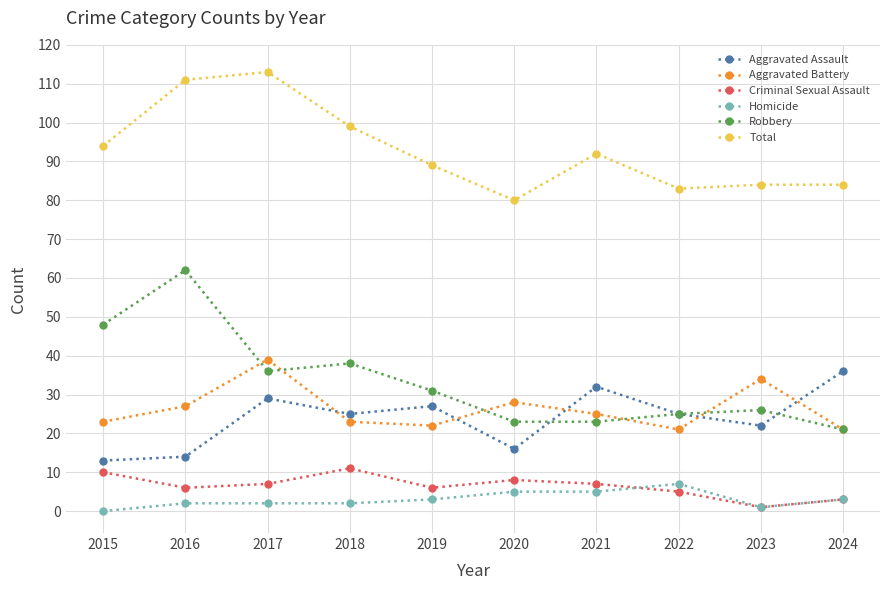

How many values in the Total series are below 92?

5